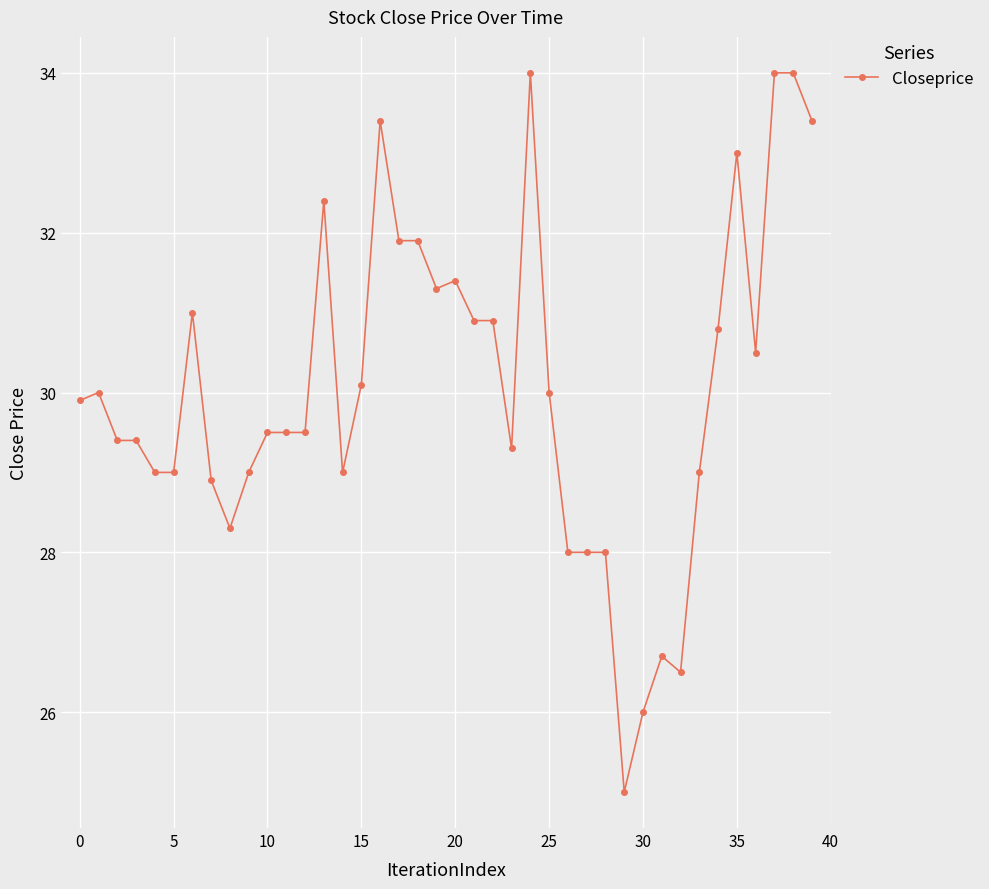

What is the value of the 29th point from the left?

28.0